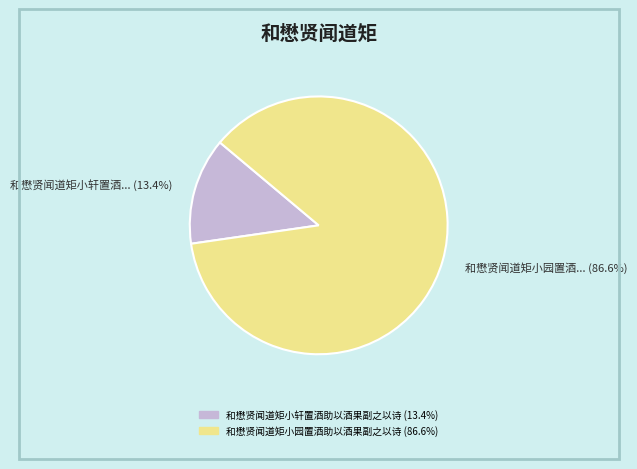

Count the number of slices in the pie.

2